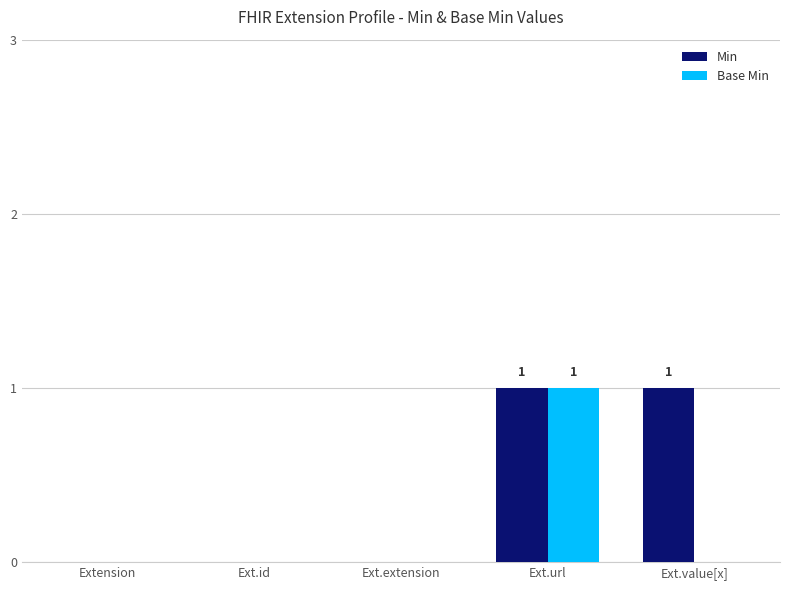

The Min series shows 1 at Ext.url. True or false?

True